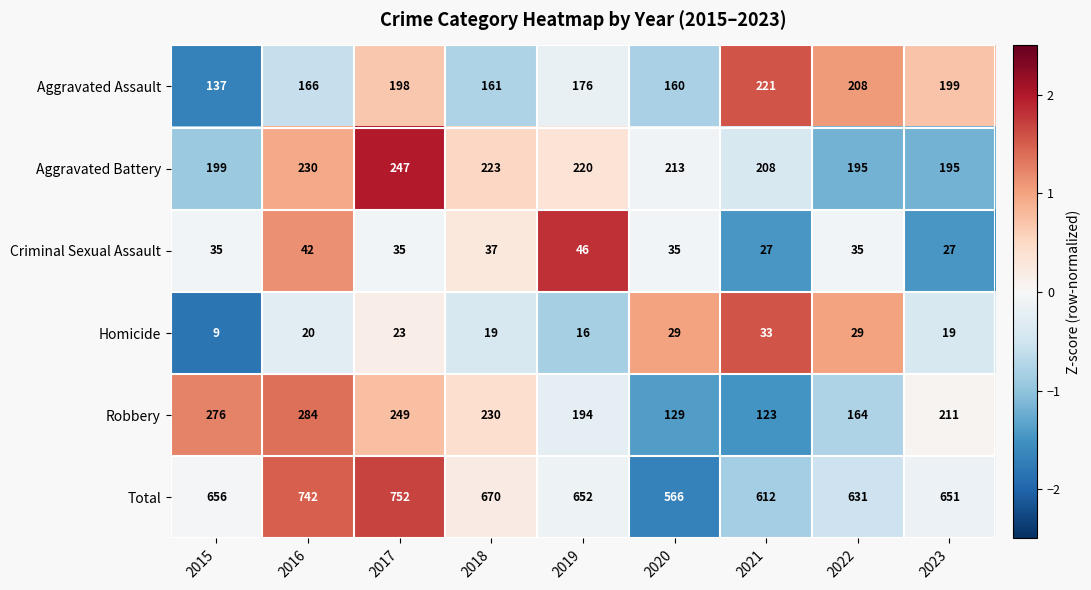

Which series has the largest total across all categories?

Total